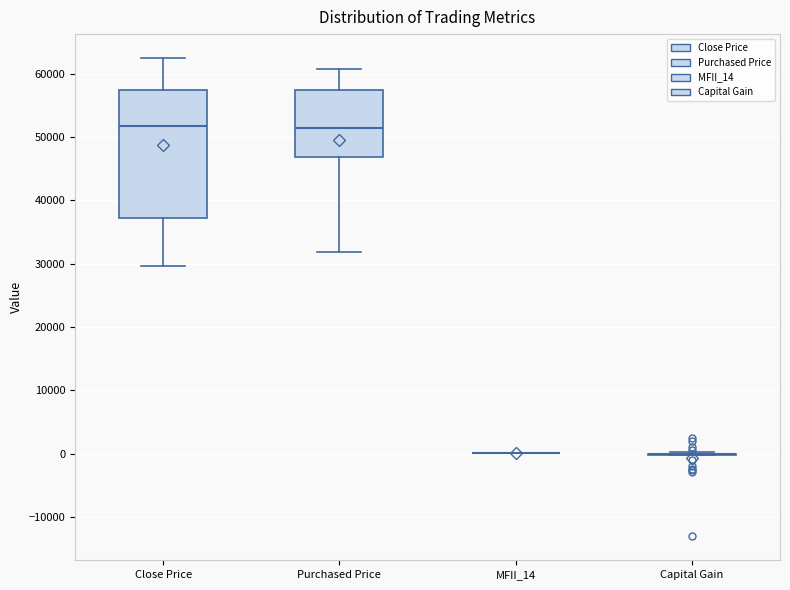

Which box is the tallest, from its lower edge to its upper edge?

Close Price